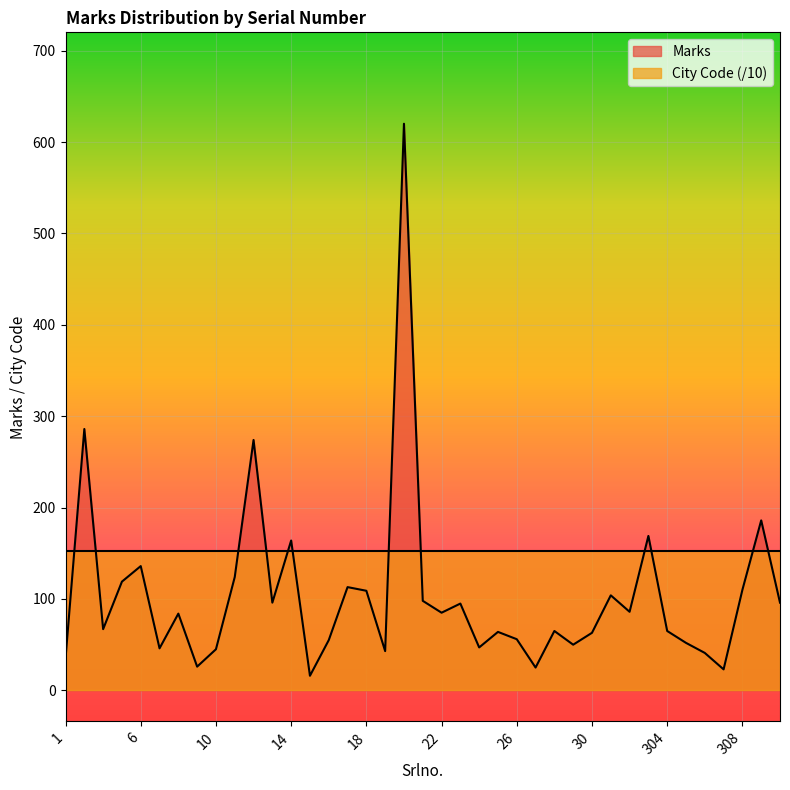

What is the difference between the maximum and minimum values?

604